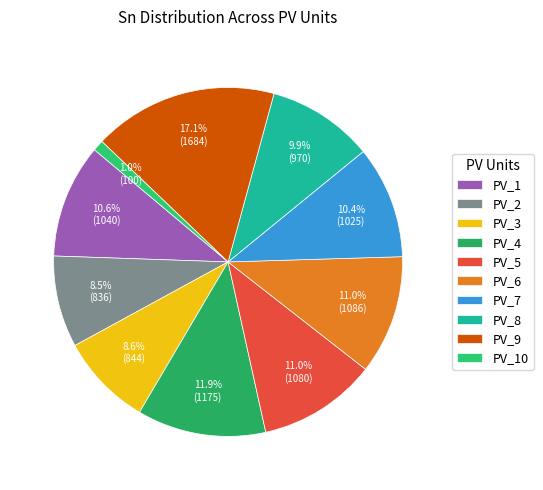

Count the number of slices in the pie.

10